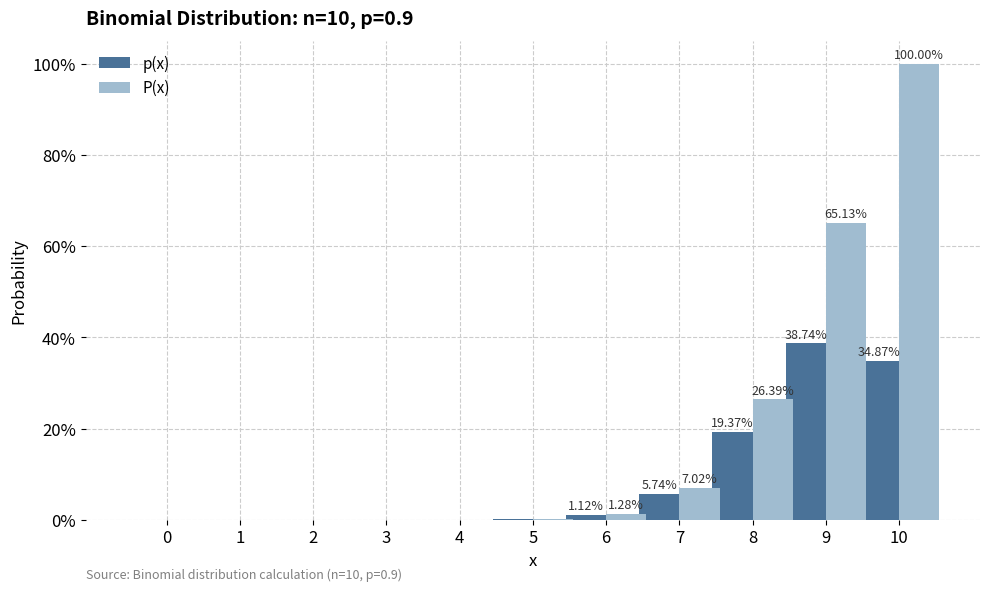

Are the bars grouped side by side (vs. stacked)?

Yes